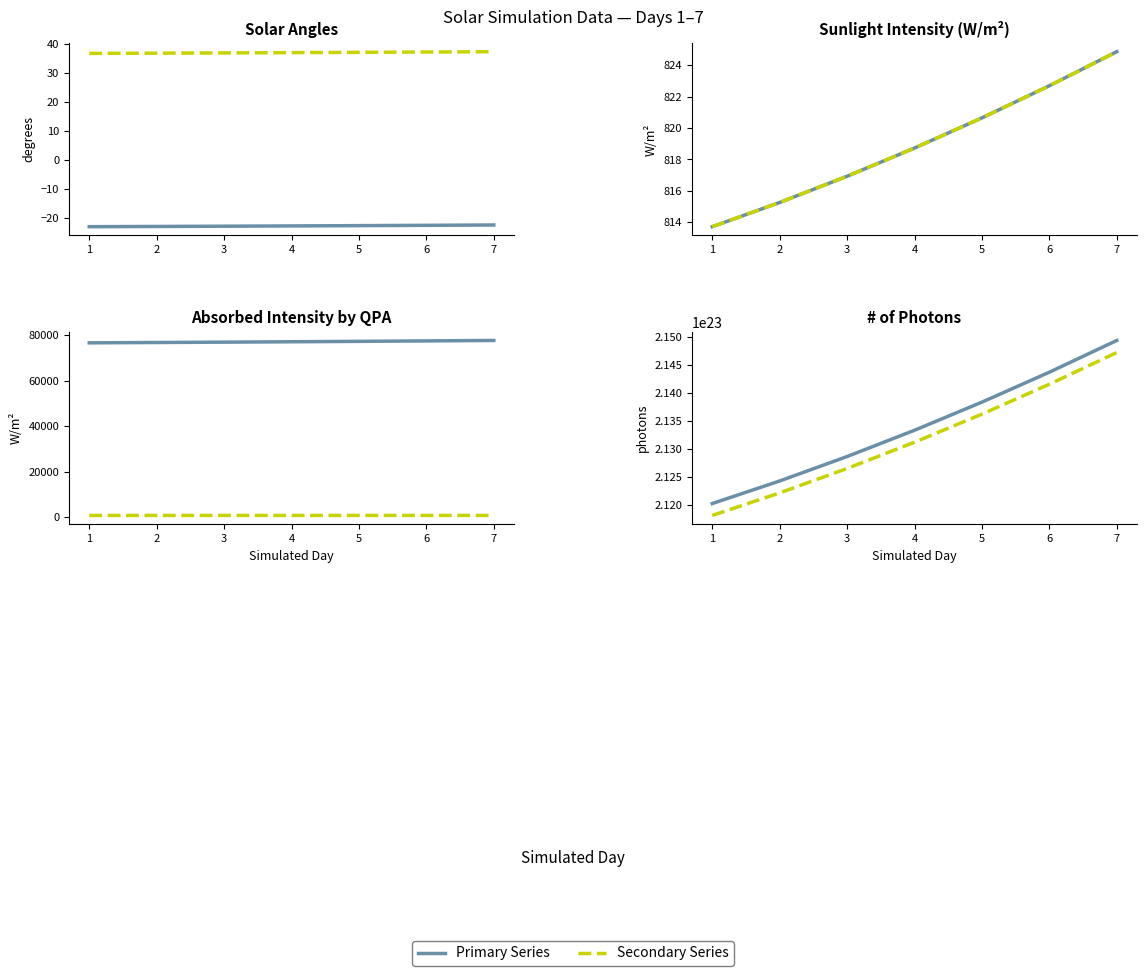

Is it true that Absorbed Intensity by QPA equals 89161534861752647286784.0 at 4?

False